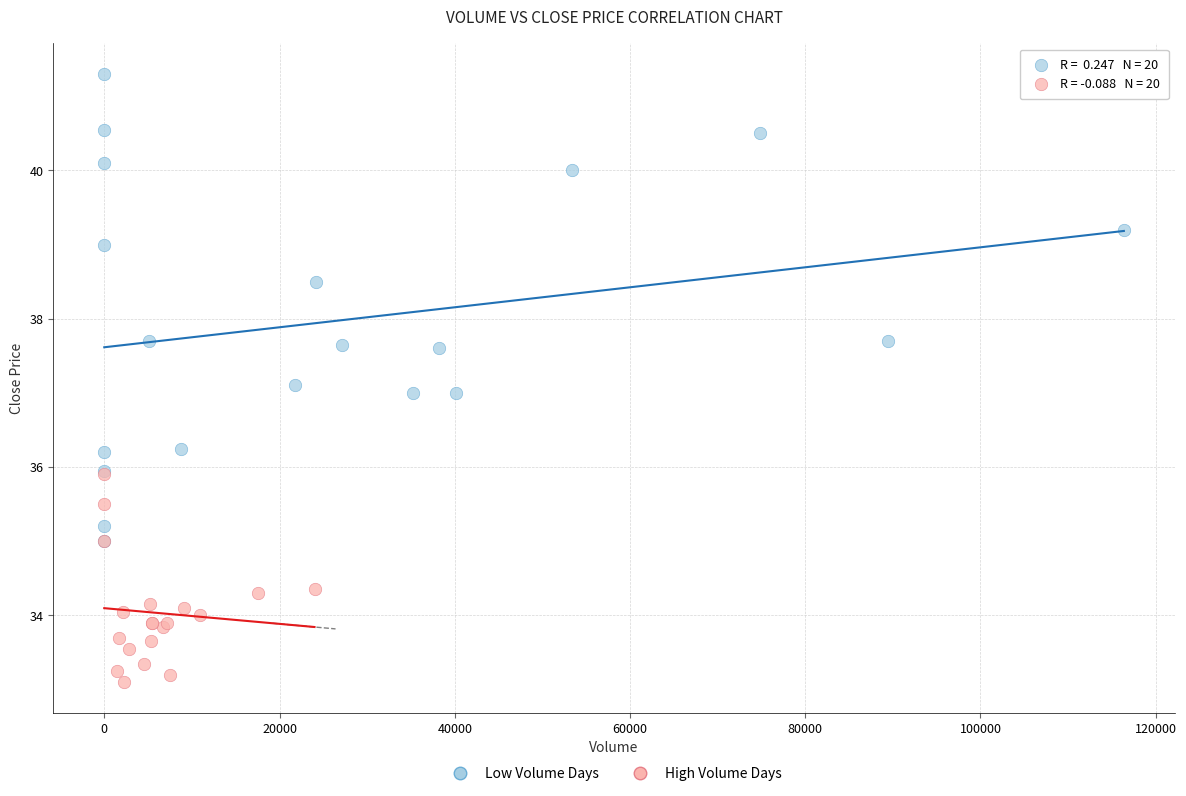

Which series contains the lowest Y value?

High Volume Days